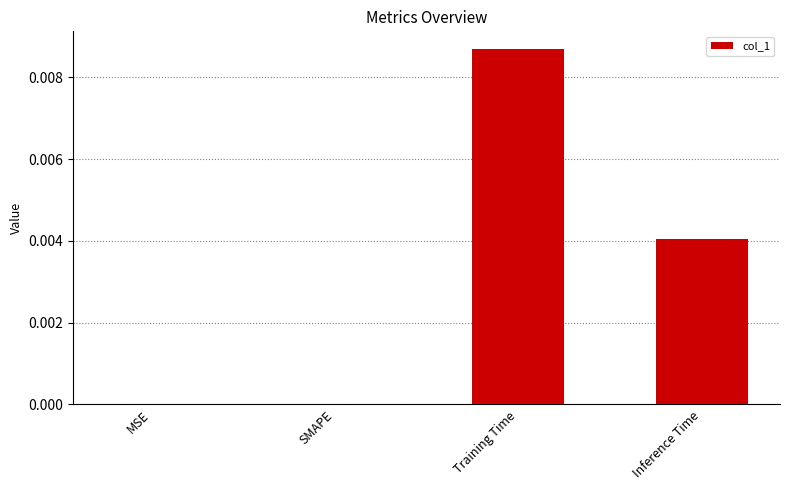

Count the values in the range 0 to 1.

4